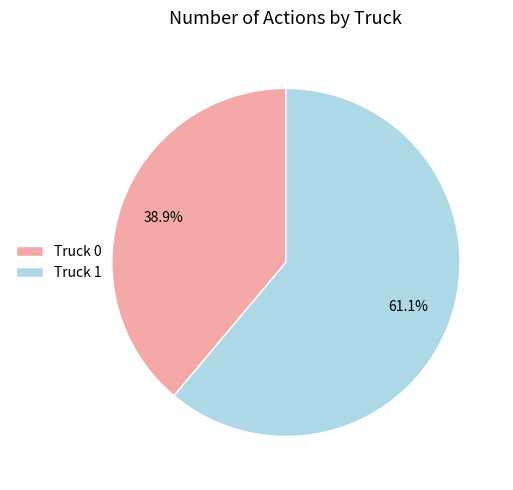

Which slice is the smallest?

Truck 0